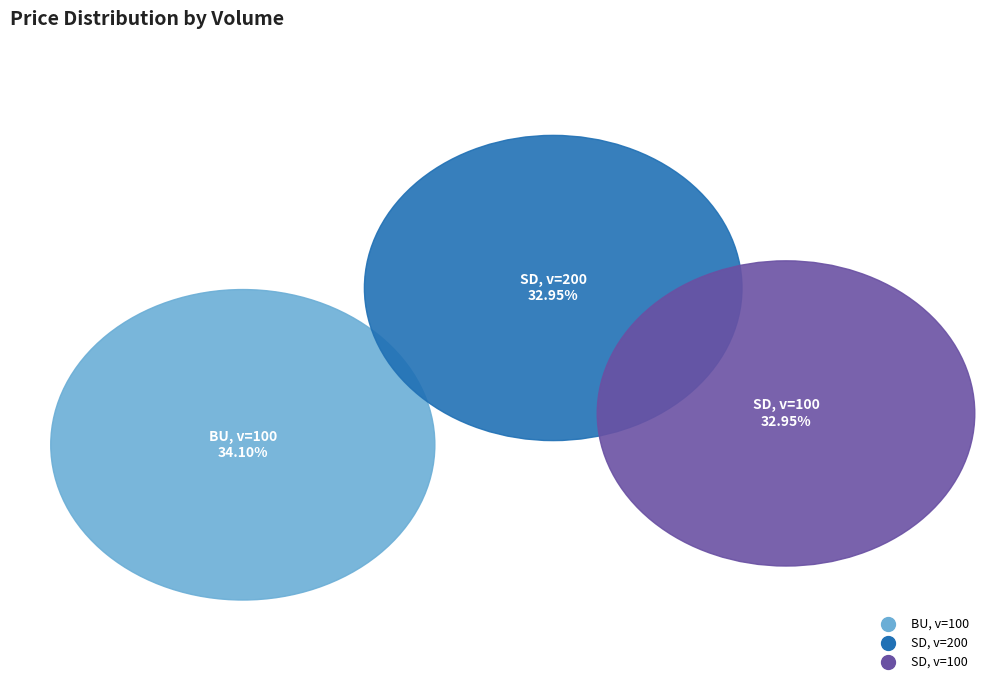

Is it true that 100 is 34% of the pie?

True